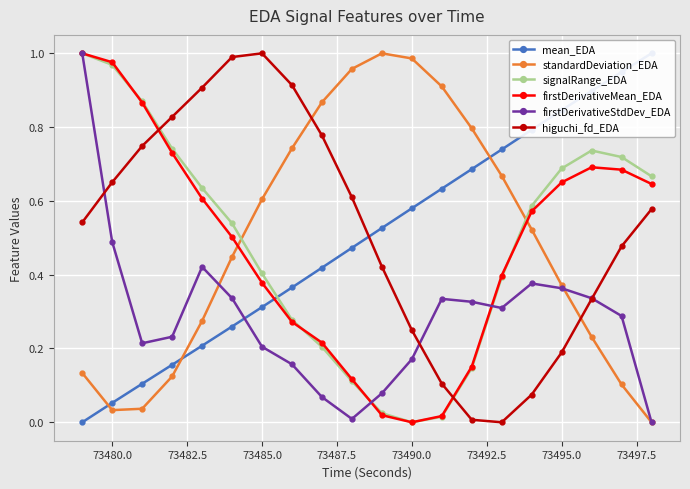

True or false: higuchi_fd_EDA has more than 2 interior local peaks.

False